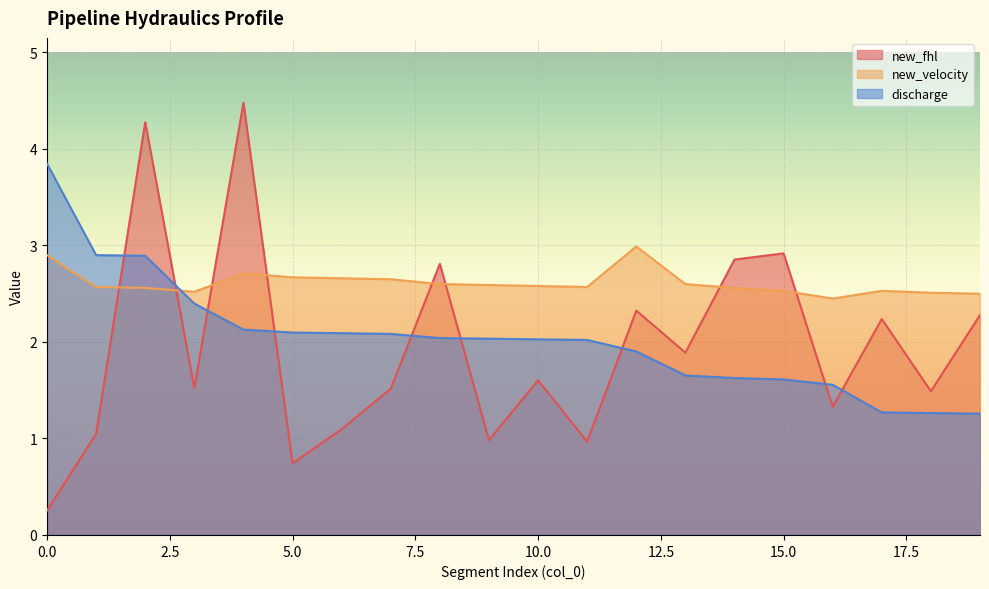

At 5, list the series in order from largest to smallest.

new_velocity, discharge, new_fhl